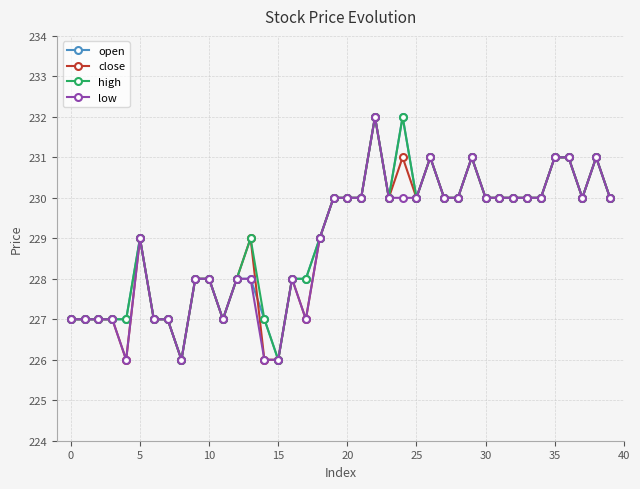

What is the smallest value displayed?

226